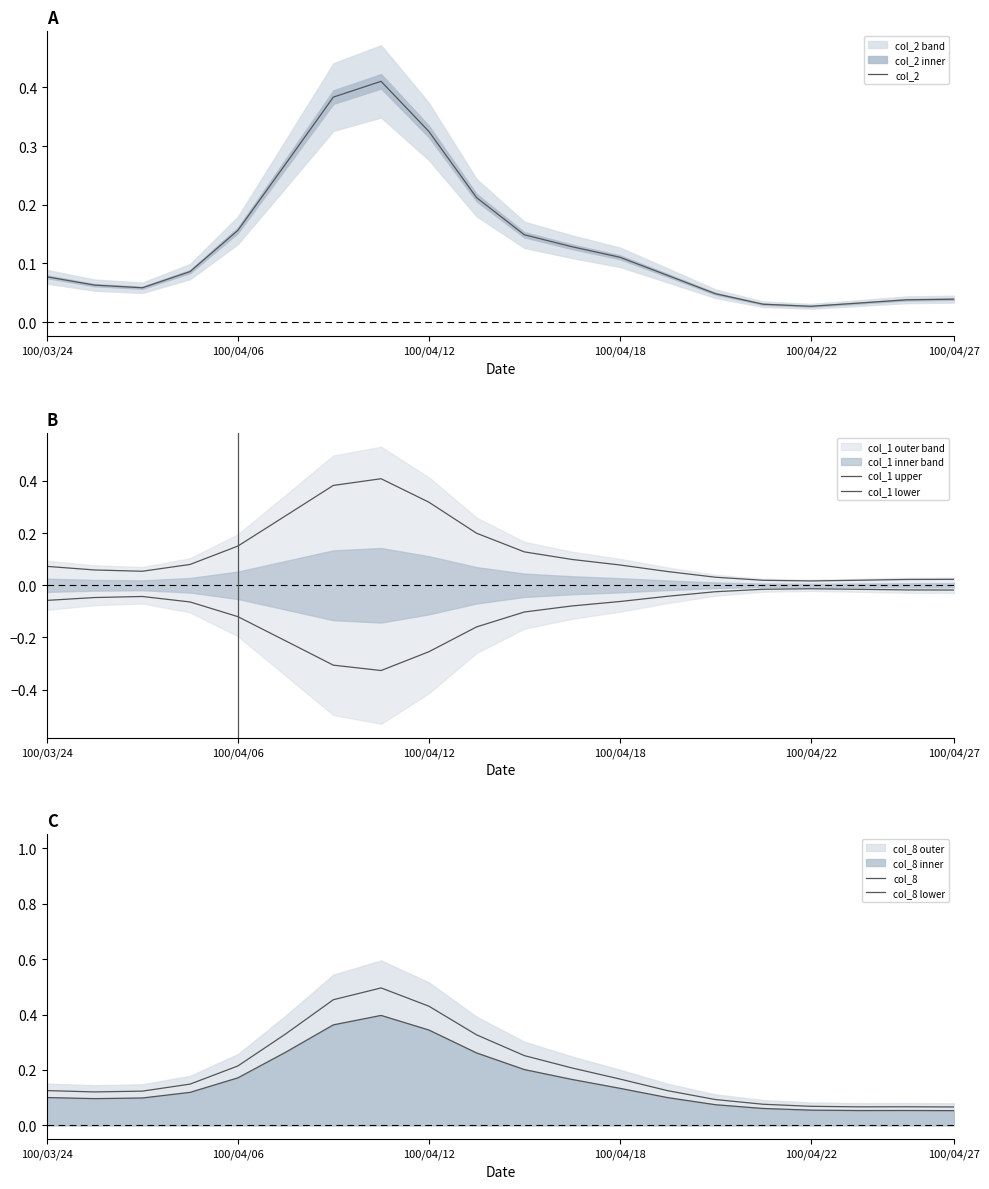

Reading left to right, extract all data points from this chart.

col_2: 0.1	0.1	0.1	0.1	0.2	0.3	0.4	0.4	0.3	0.2	0.1	0.1	0.1	0.1	0.0	0.0	0.0	0.0	0.0	0.0
col_1 upper: 0.1	0.1	0.1	0.1	0.2	0.3	0.4	0.4	0.3	0.2	0.1	0.1	0.1	0.1	0.0	0.0	0.0	0.0	0.0	0.0
col_1 lower: -0.1	-0.0	-0.0	-0.1	-0.1	-0.2	-0.3	-0.3	-0.3	-0.2	-0.1	-0.1	-0.1	-0.0	-0.0	-0.0	-0.0	-0.0	-0.0	-0.0
col_8: 0.1	0.1	0.1	0.1	0.2	0.3	0.5	0.5	0.4	0.3	0.3	0.2	0.2	0.1	0.1	0.1	0.1	0.1	0.1	0.1
col_8 lower: 0.1	0.1	0.1	0.1	0.2	0.3	0.4	0.4	0.3	0.3	0.2	0.2	0.1	0.1	0.1	0.1	0.1	0.1	0.1	0.1